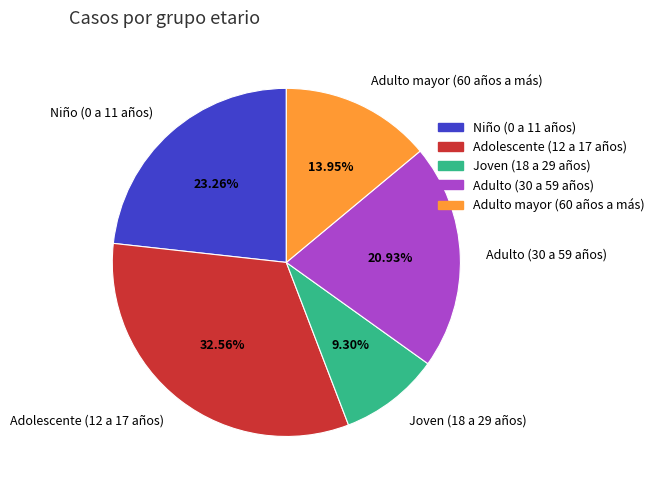

What is the ratio of the value at Adolescente (12 a 17 años) to the value at Niño (0 a 11 años)?

1.4